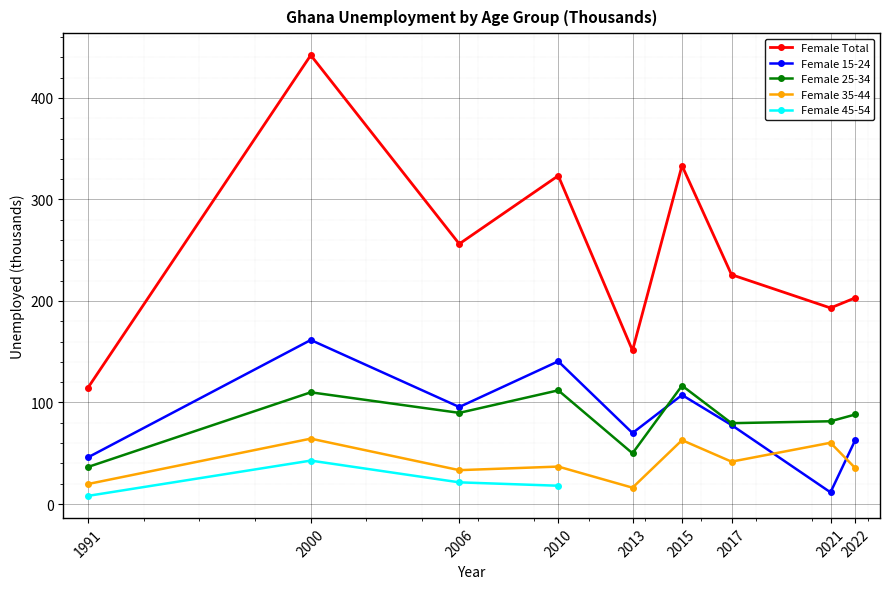

True or false: Female Total and Female 25-34 cross at least once.

False